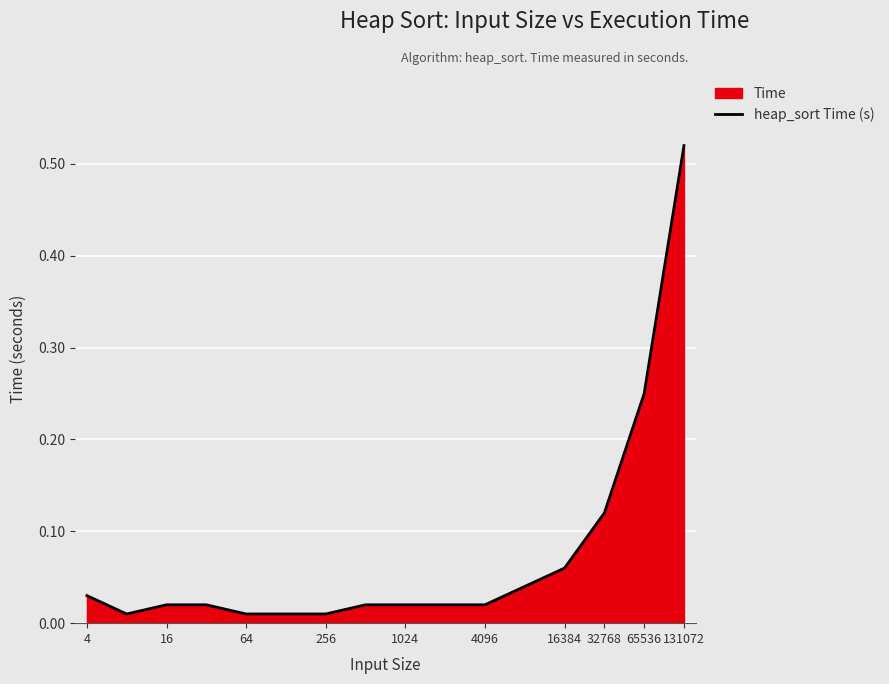

True or false: the data shows 0.0 at 16.

True